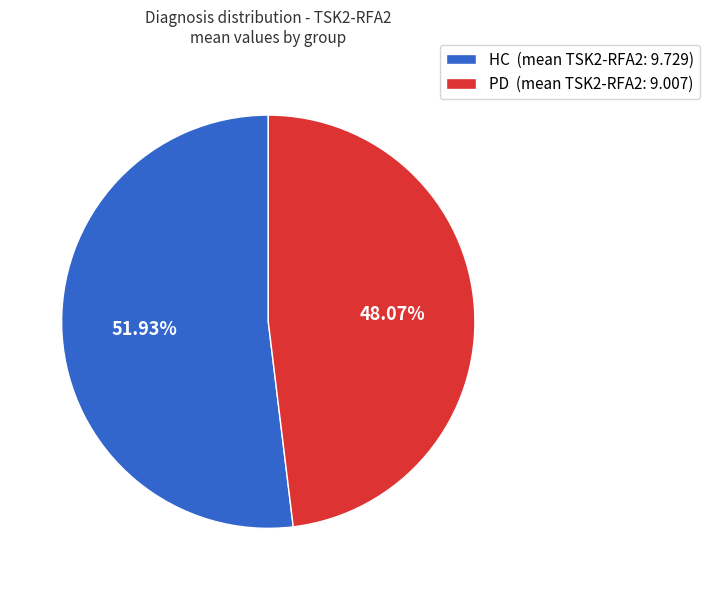

Between PD (mean TSK2-RFA2: 9.007) and HC (mean TSK2-RFA2: 9.729), which is larger?

HC (mean TSK2-RFA2: 9.729)